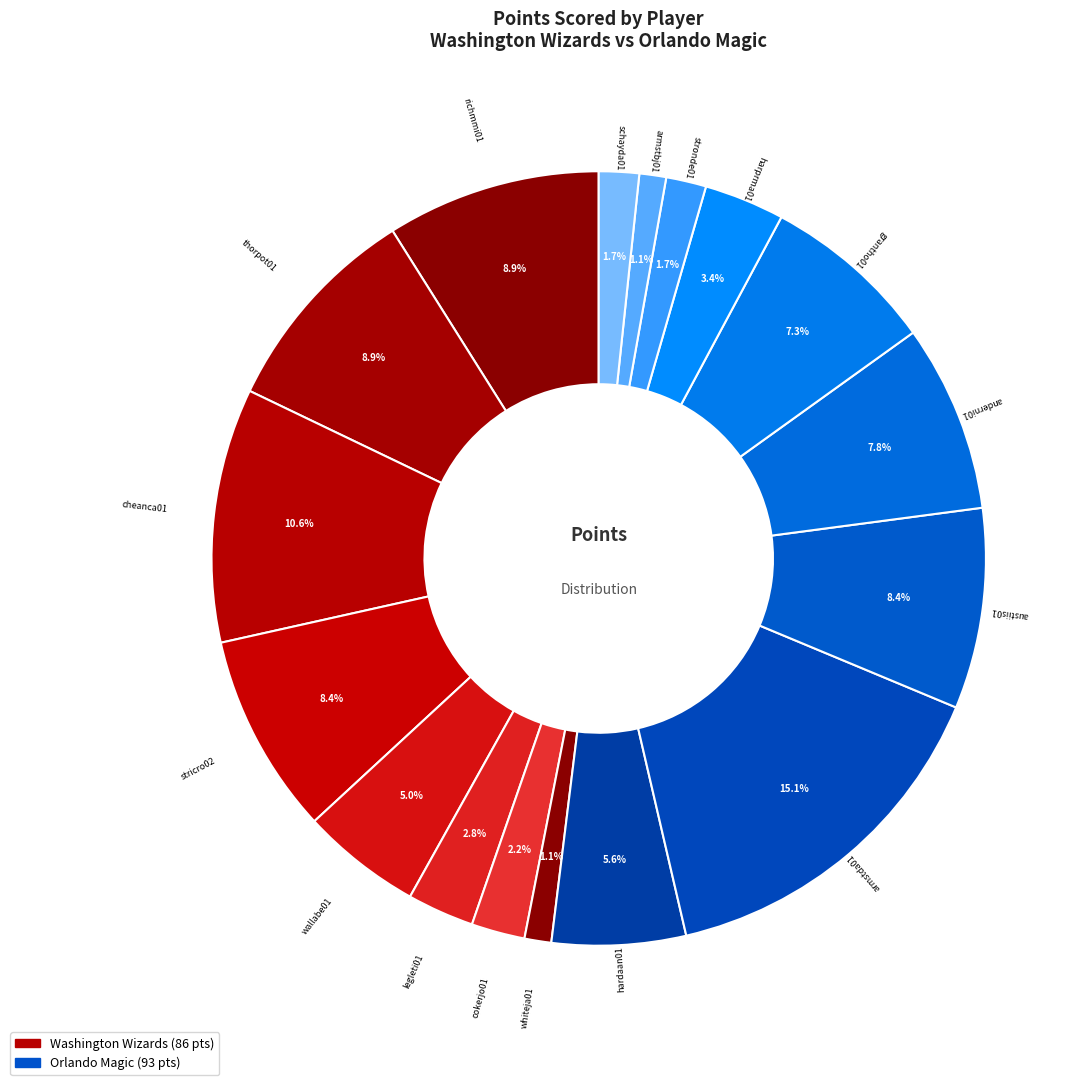

Is there any slice that represents more than half of the pie?

No